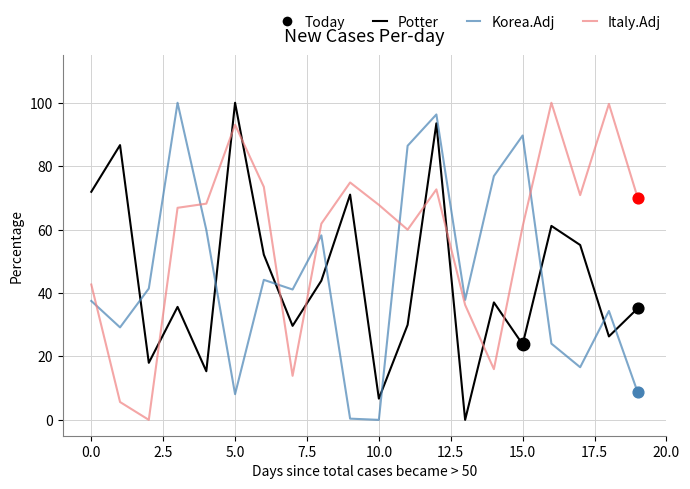

At how many categories does at least one series exceed 6?

20